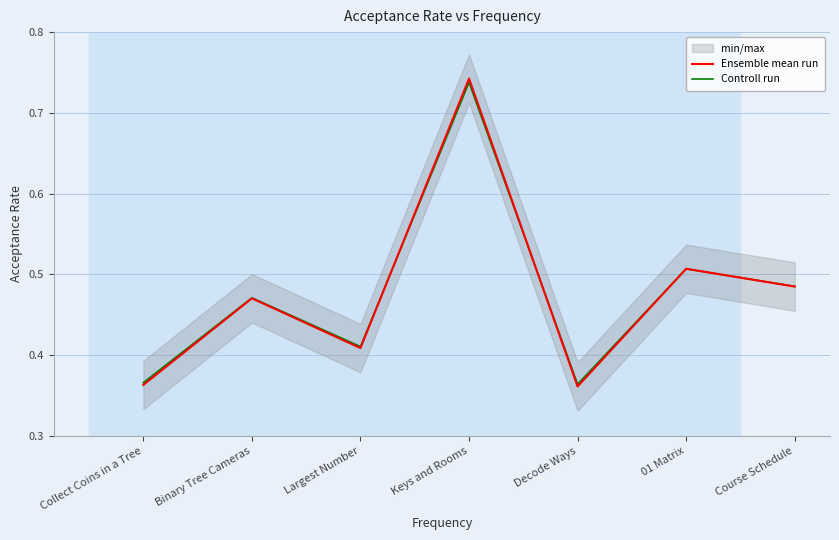

What is the difference between the maximum and minimum values in the Controll run series?

0.4